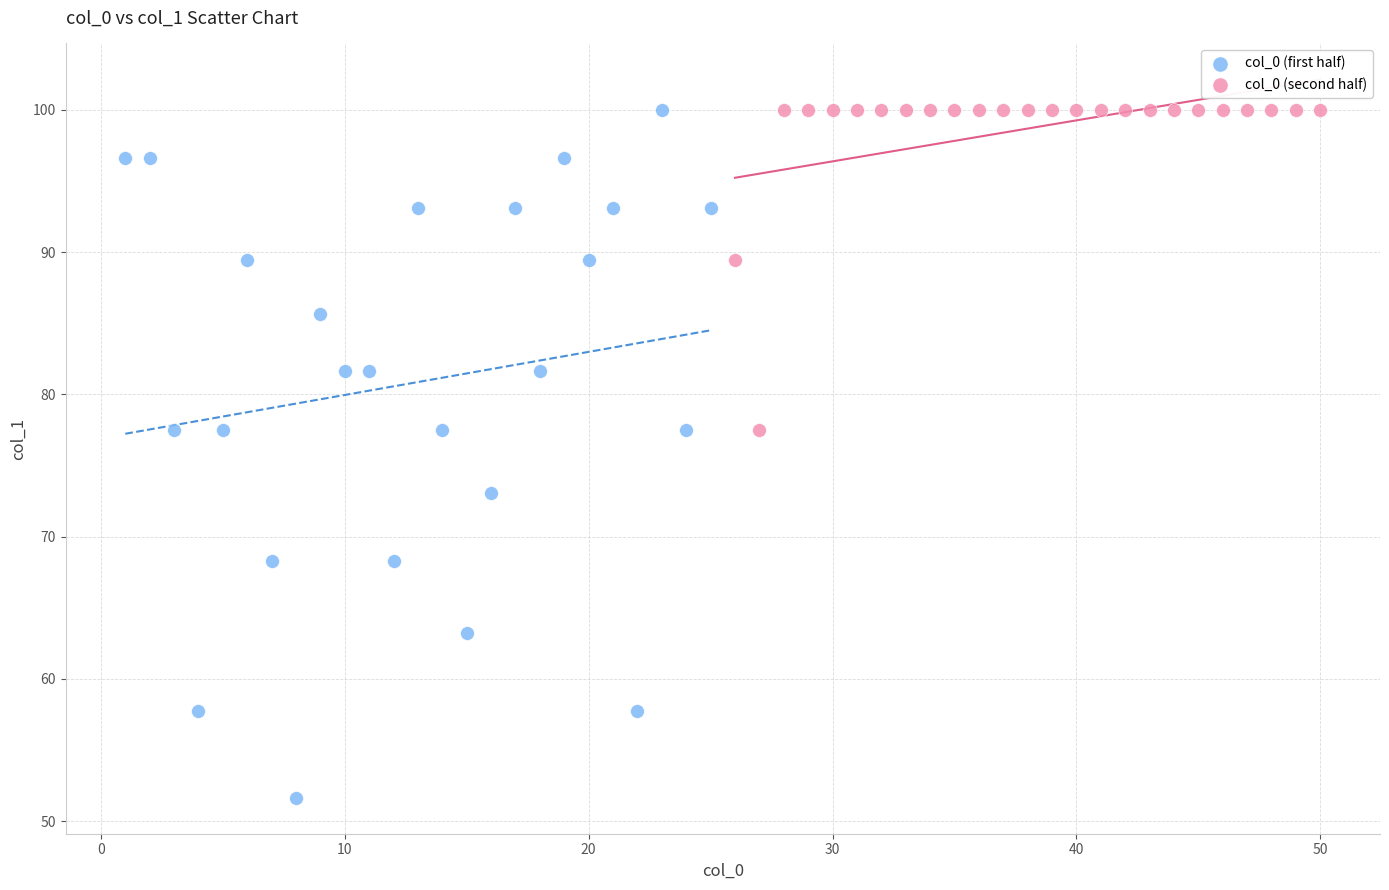

Which series contains the lowest Y value?

col_0 (first half)